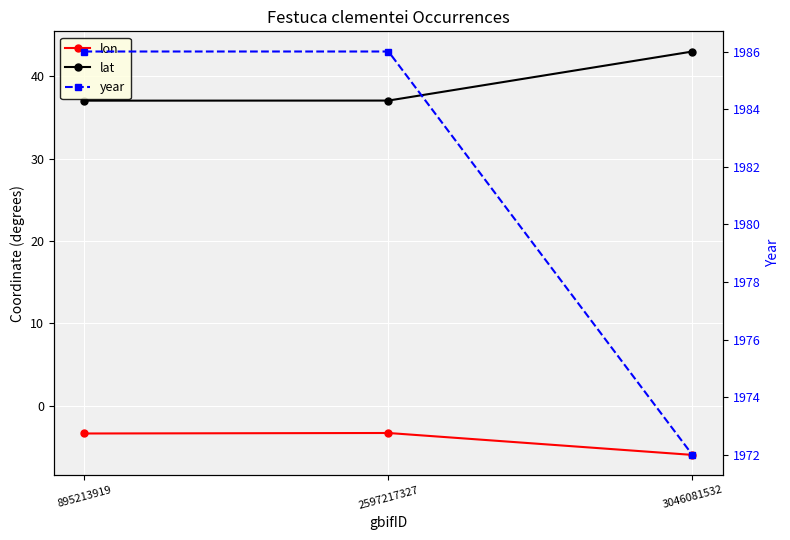

Rank the categories by lat value from highest to lowest.

3046081532, 2597217327, 895213919